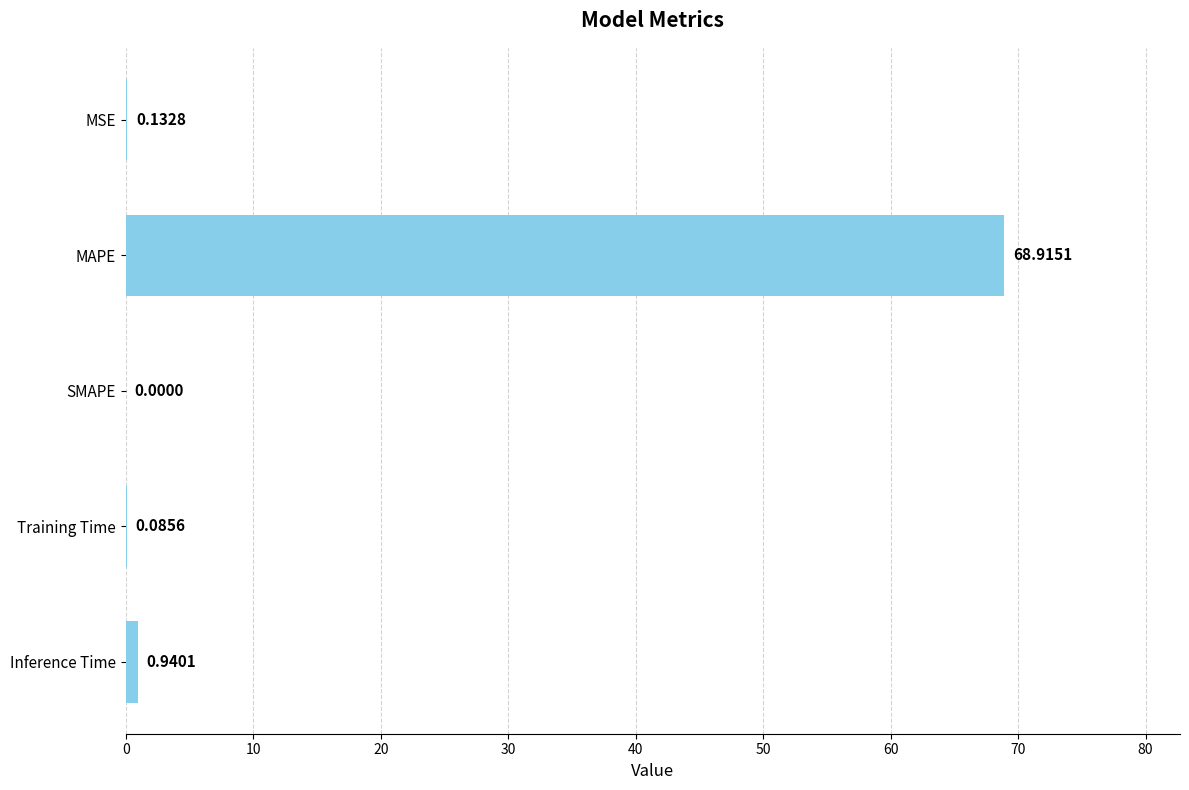

Which has a higher value, Training Time or SMAPE?

Training Time